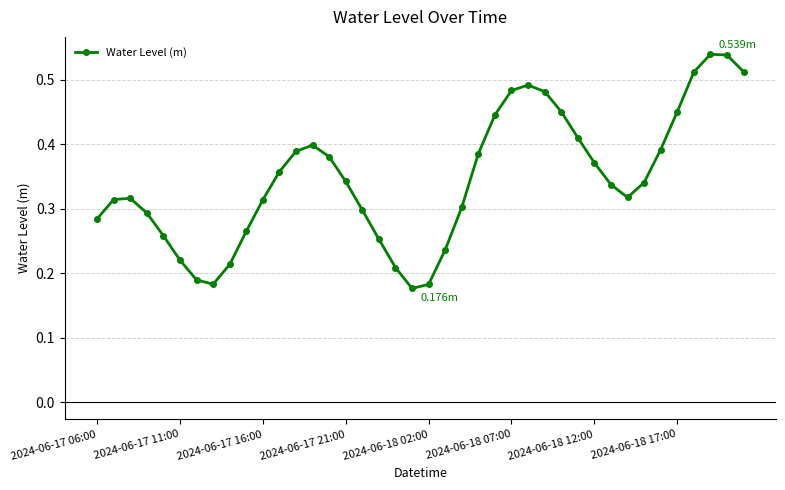

What is the sum of all values?

13.8